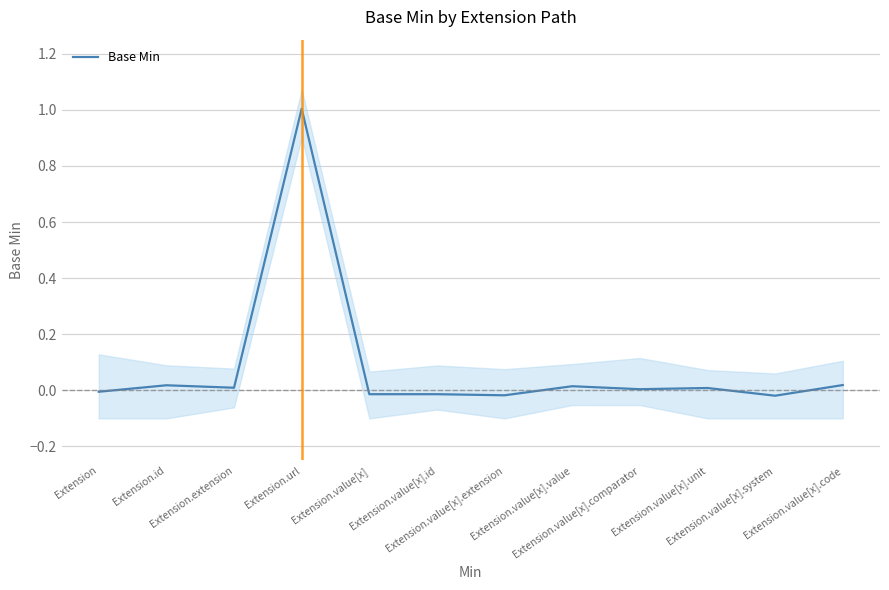

Rank the categories by value from lowest to highest.

Extension.value[x].system, Extension.value[x].extension, Extension.value[x].id, Extension.value[x], Extension, Extension.value[x].comparator, Extension.value[x].unit, Extension.extension, Extension.value[x].value, Extension.id, Extension.value[x].code, Extension.url